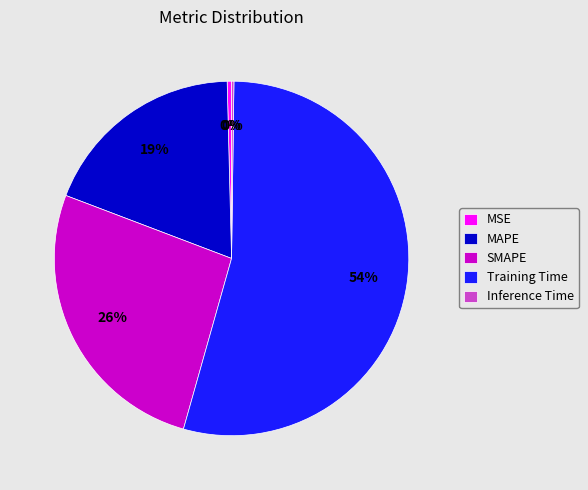

Which category has the biggest portion of the pie?

Training Time